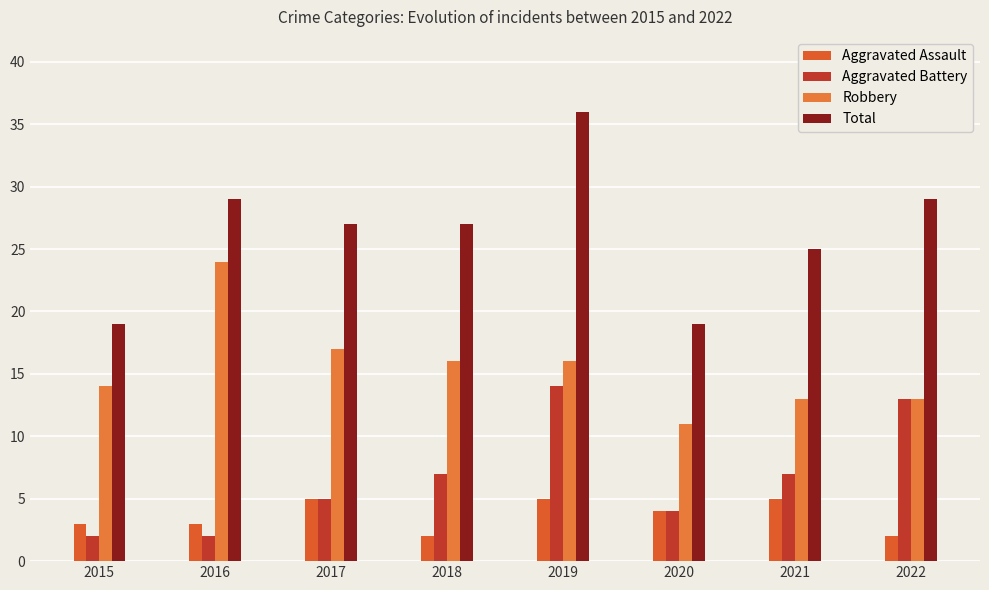

How many distinct data groups are displayed?

4